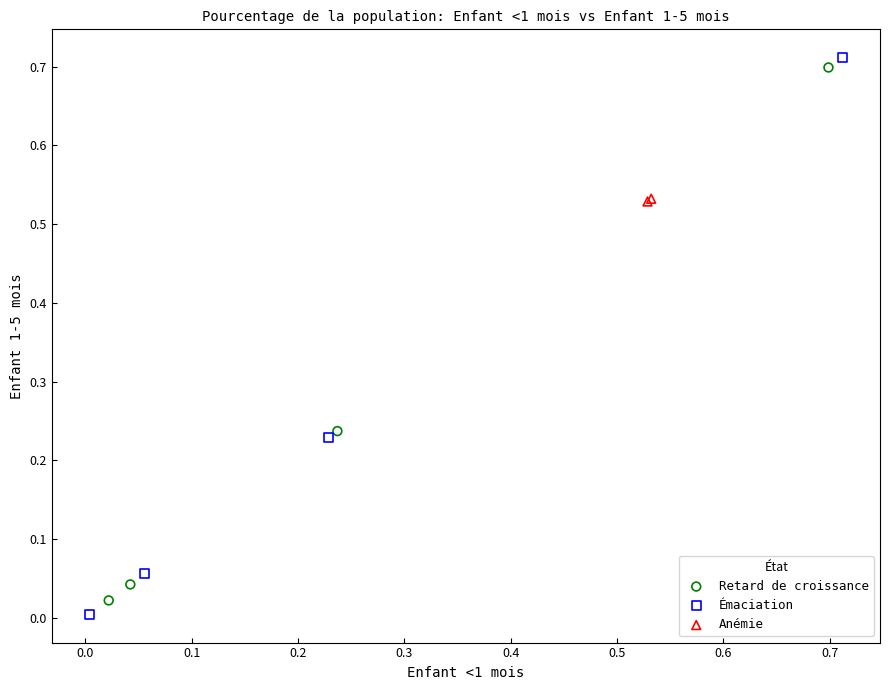

What are all the series names shown in the legend?

Retard de croissance, Émaciation, Anémie